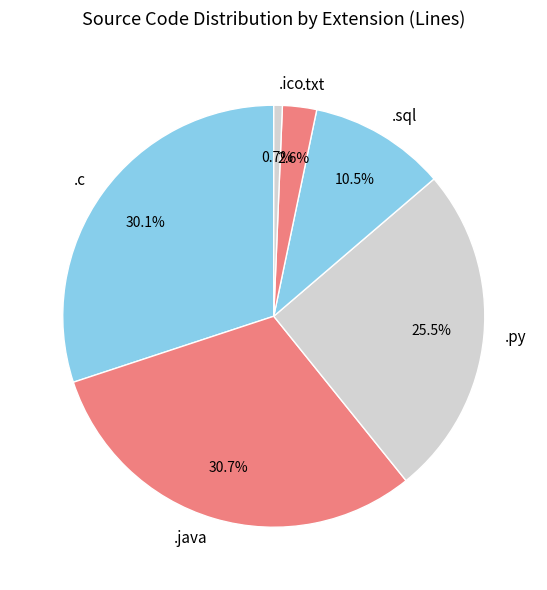

Rank the categories by value from lowest to highest.

.ico, .txt, .sql, .py, .c, .java